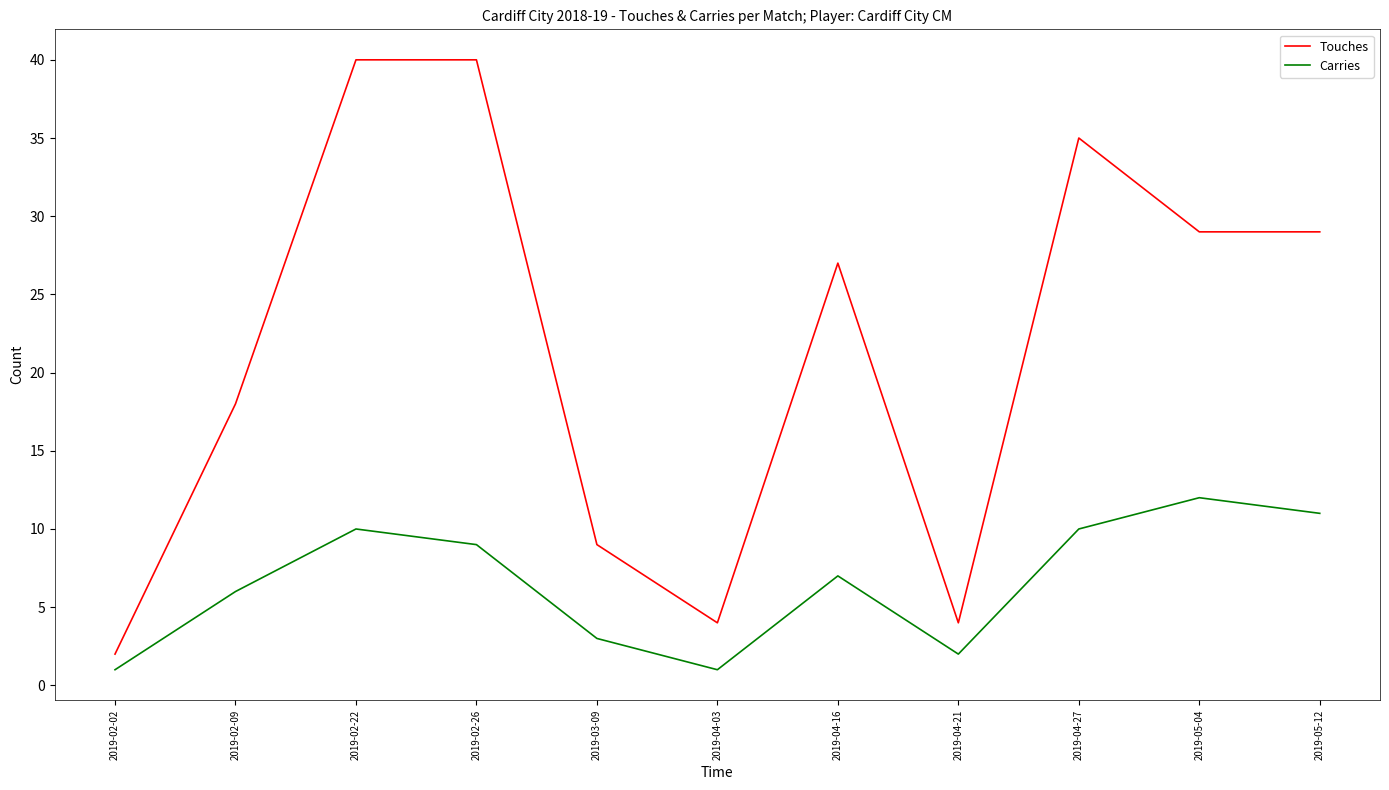

Where is the first local maximum for Carries?

2019-02-22